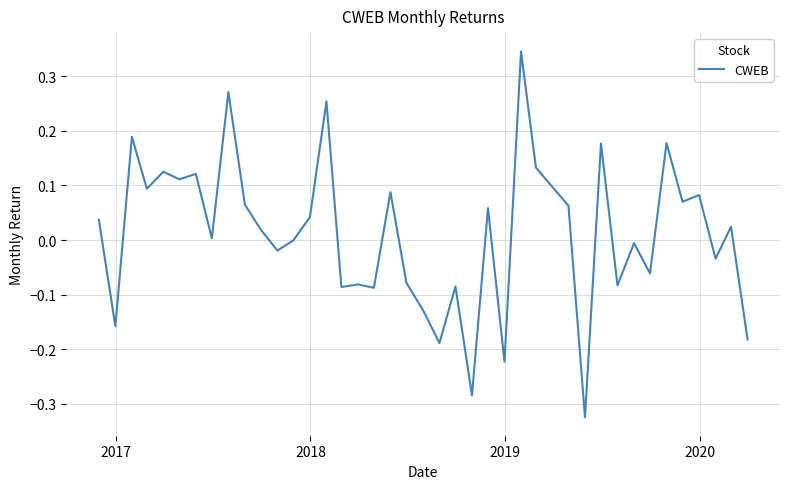

What is the difference between the maximum and minimum values?

0.7